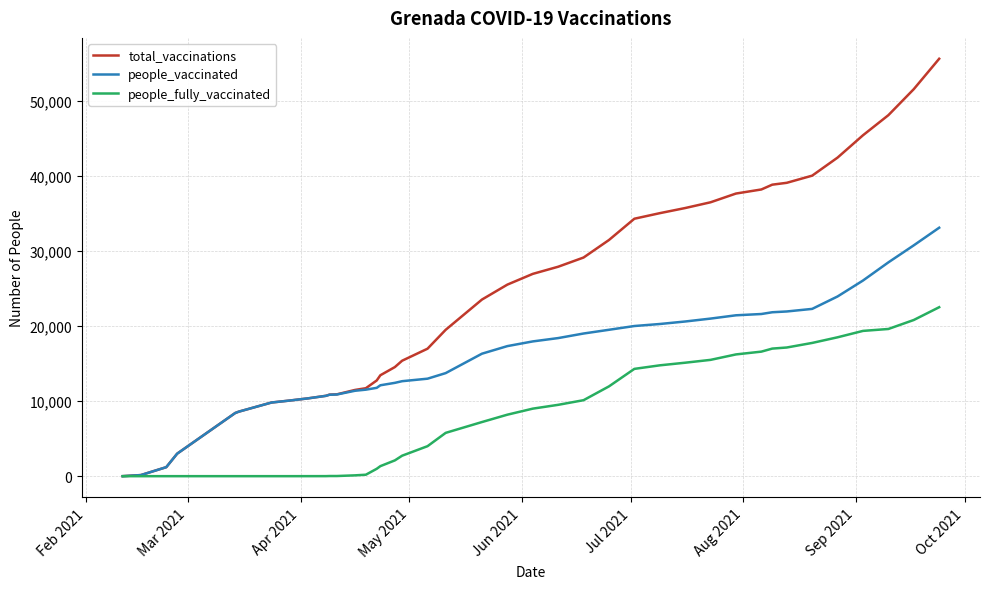

What is the maximum value shown in the chart?

55663